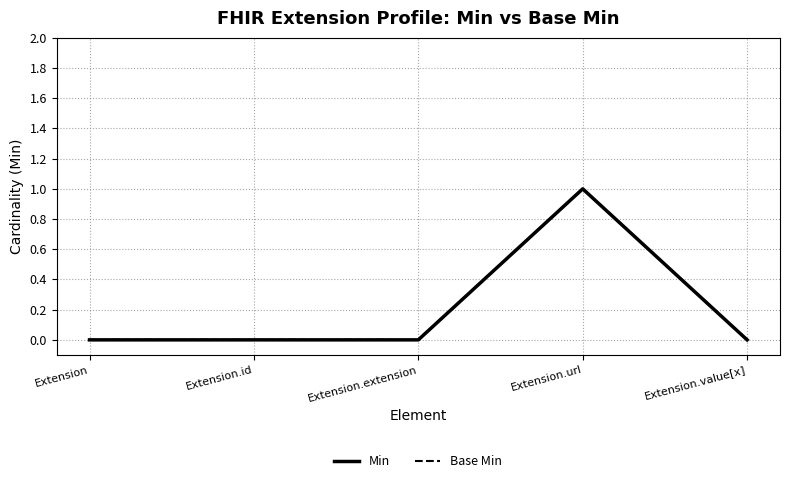

Which category has the highest value across all series?

Extension.url